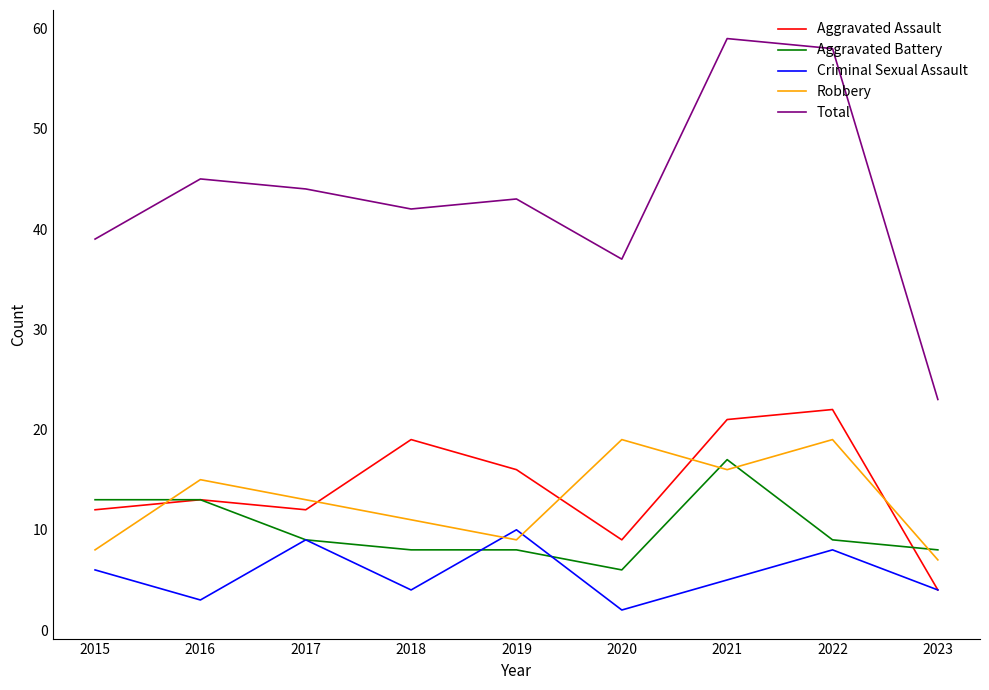

True or false: Robbery and Total intersect in this chart.

False